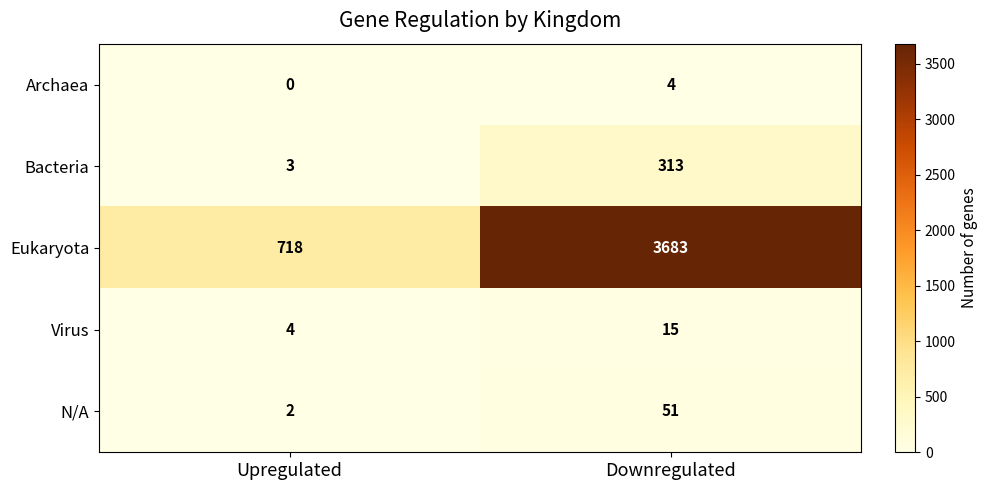

What is the minimum value for Eukaryota?

718